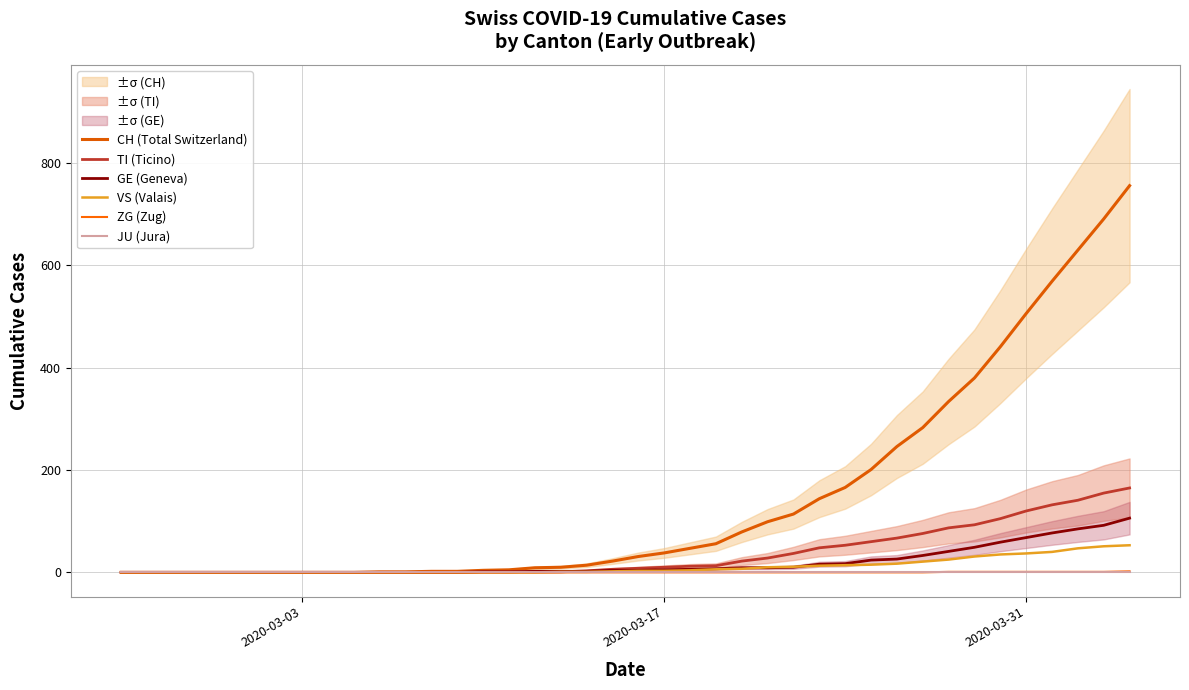

Which series has the widest spread of values?

CH (Total Switzerland)